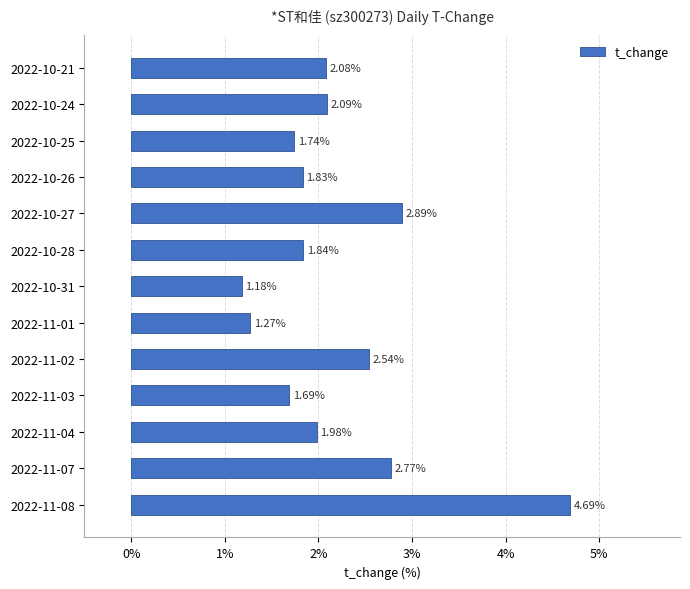

What is the difference between the maximum and second lowest values?

3.4